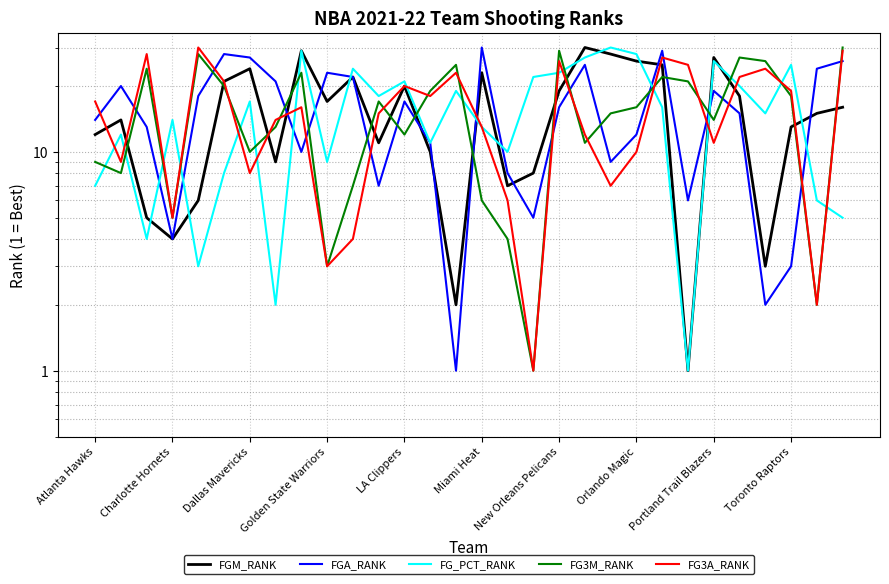

At which category does the chart reach its minimum across all series?

23